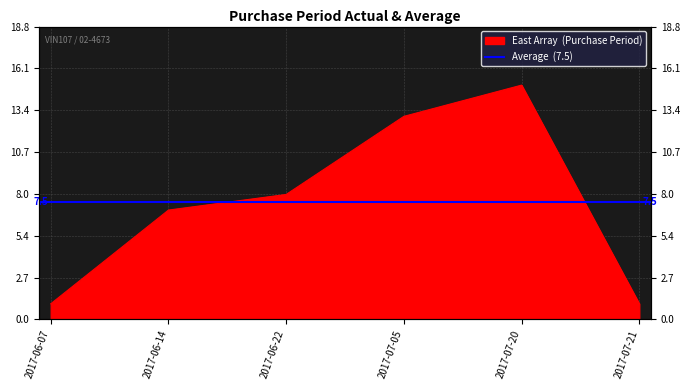

Where is the first local maximum?

2017-07-20